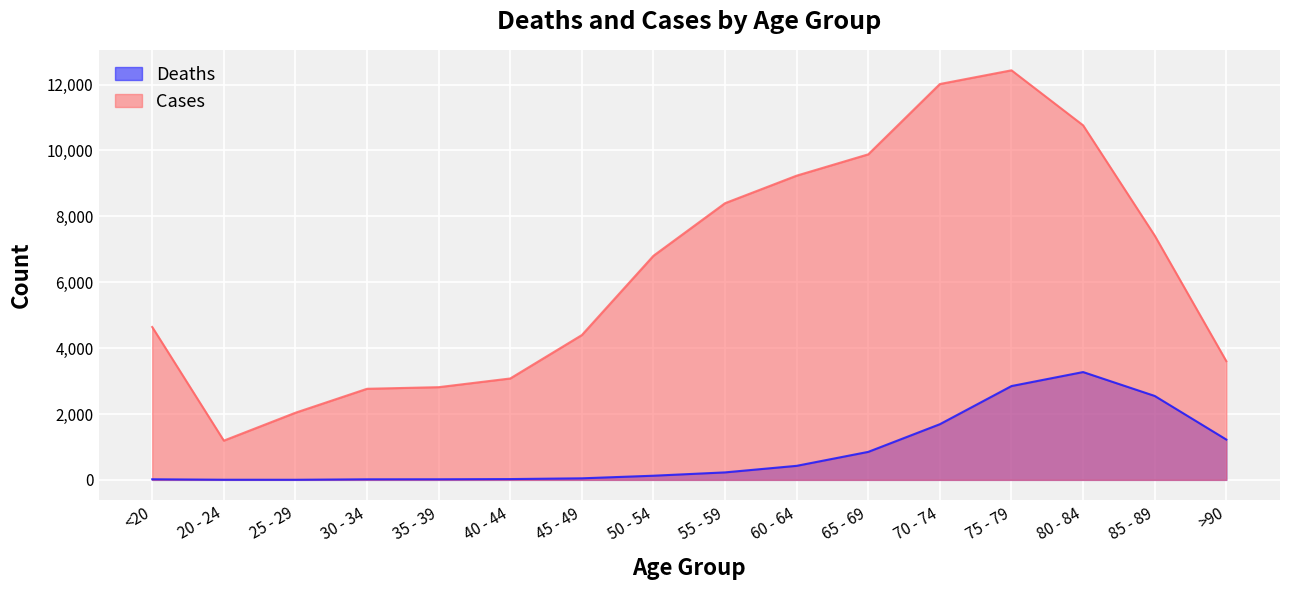

True or false: Cases has a value of 2814 at 35 - 39.

True